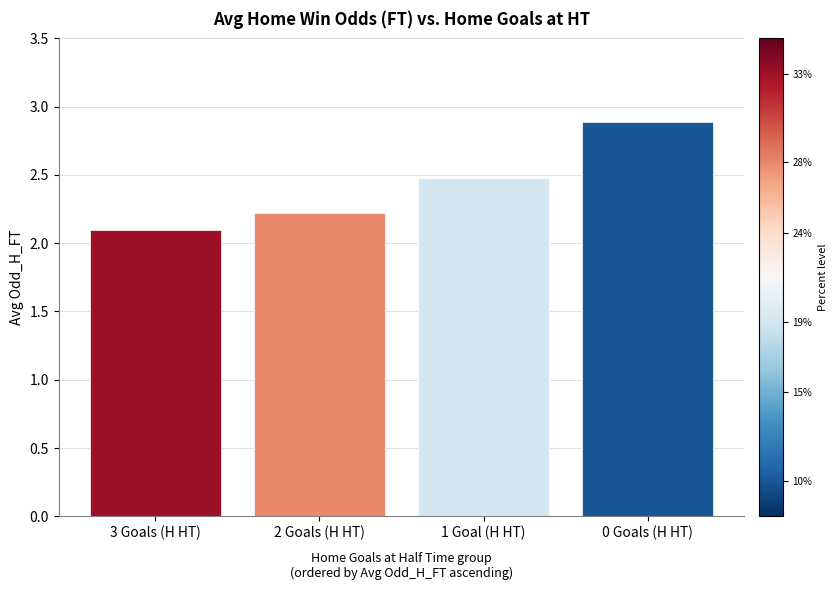

What is the minimum value shown in the chart?

2.1